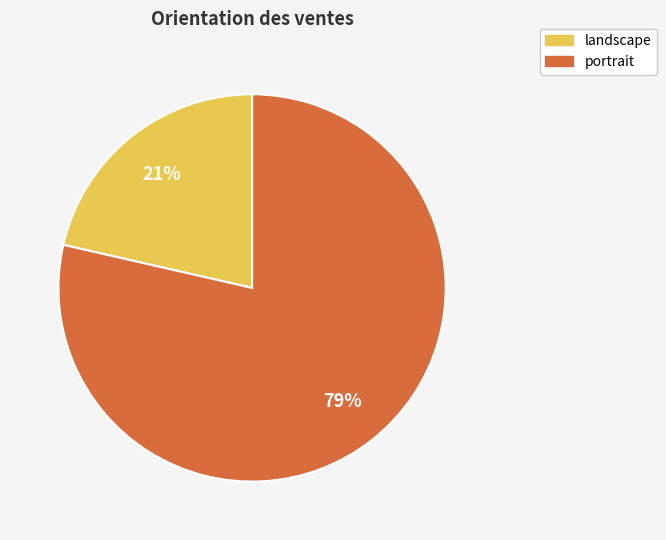

What percentage is the landscape slice, to the nearest percent?

21%